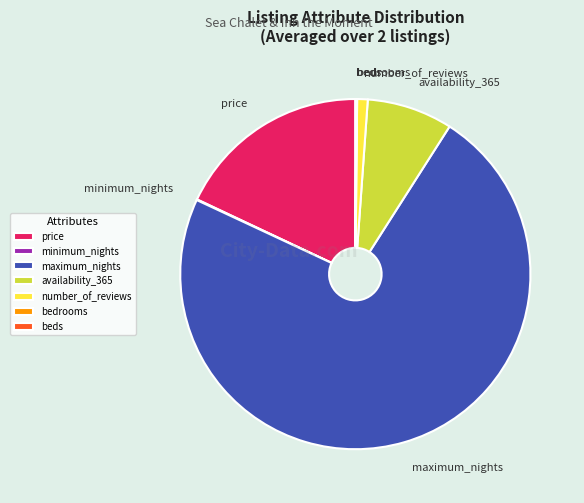

The availability_365 slice represents 1% of the pie. True or false?

False